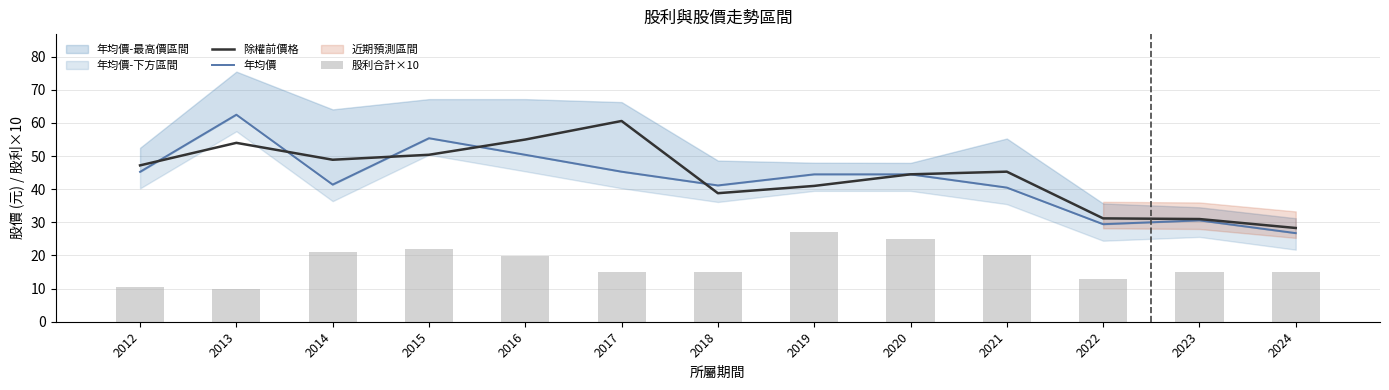

At how many categories does at least one series exceed 10?

13